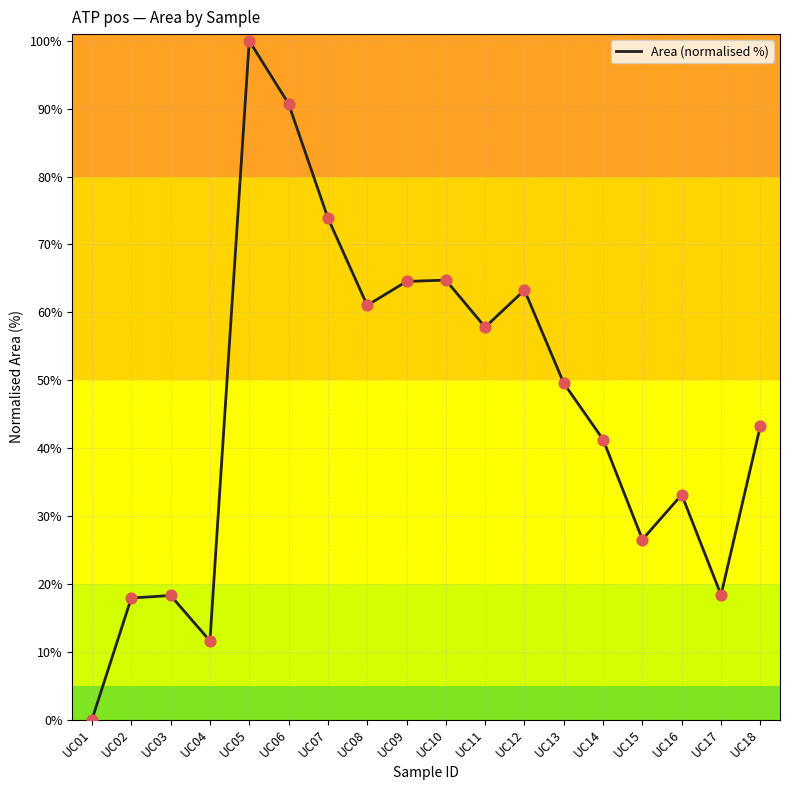

What is the change in value from UC04 to UC17?

+6.8